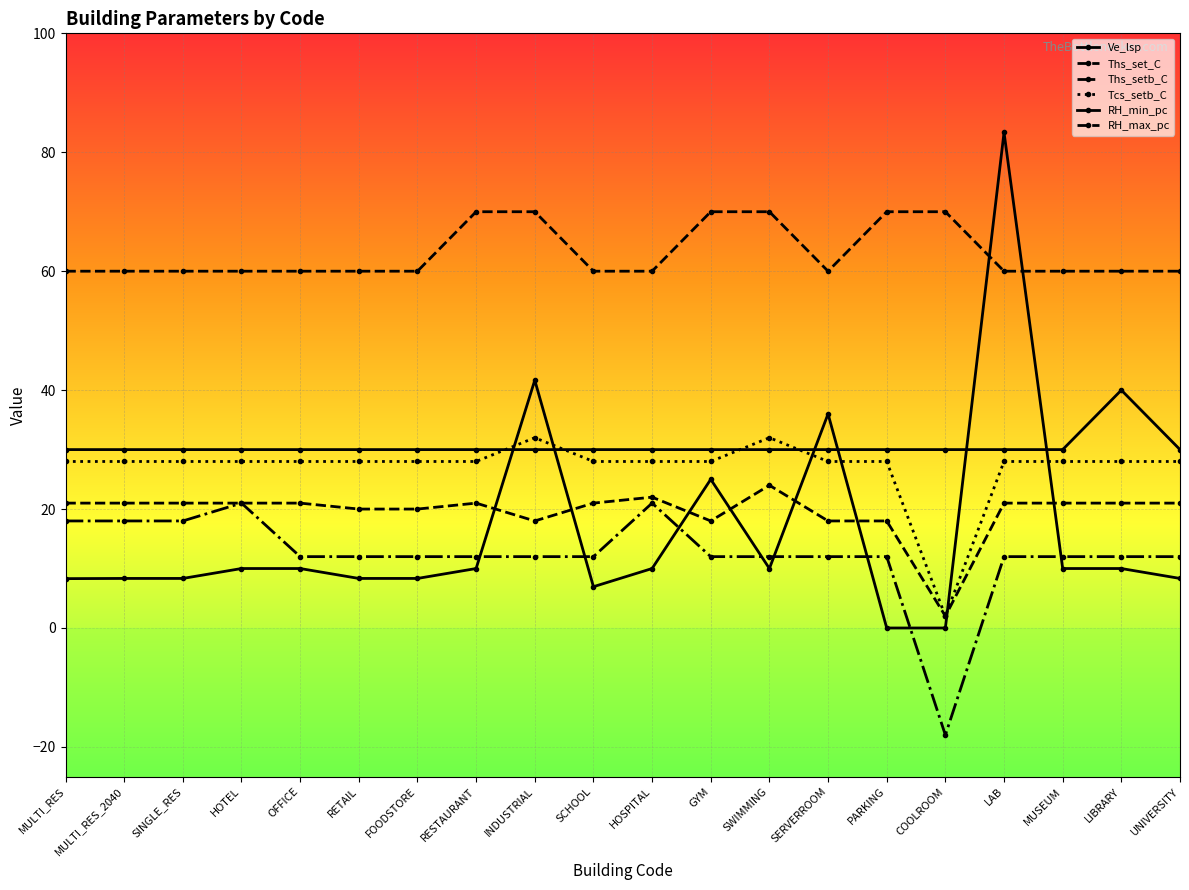

Which series has the widest spread of values?

Ve_lsp